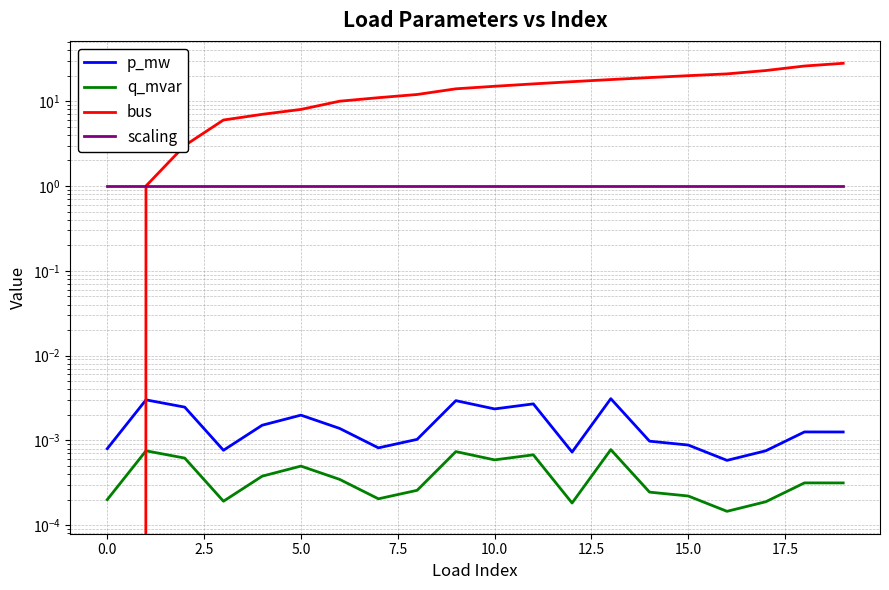

Which series has the largest total across all categories?

bus